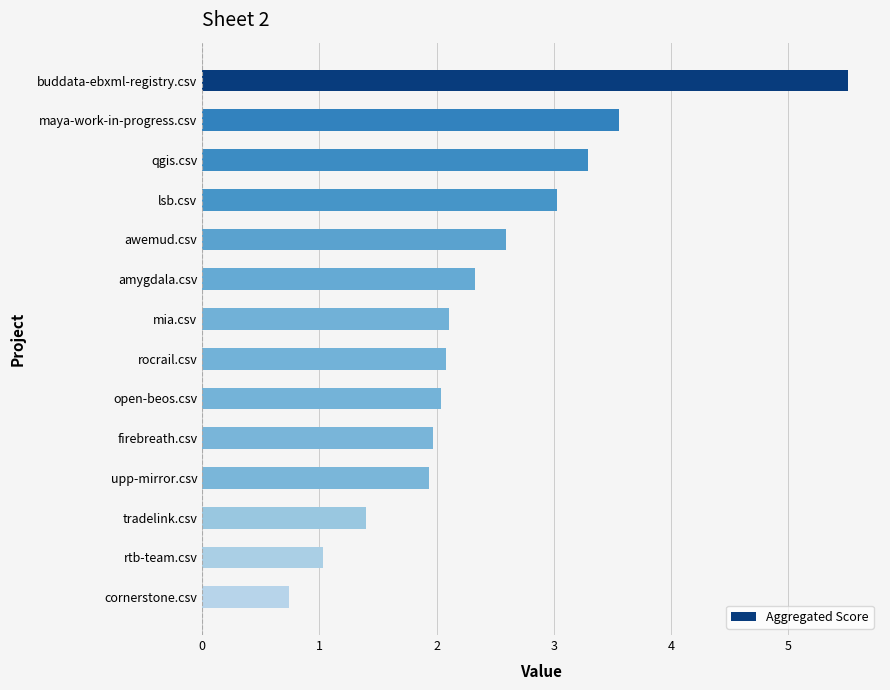

Which label corresponds to the smallest value in the chart?

cornerstone.csv